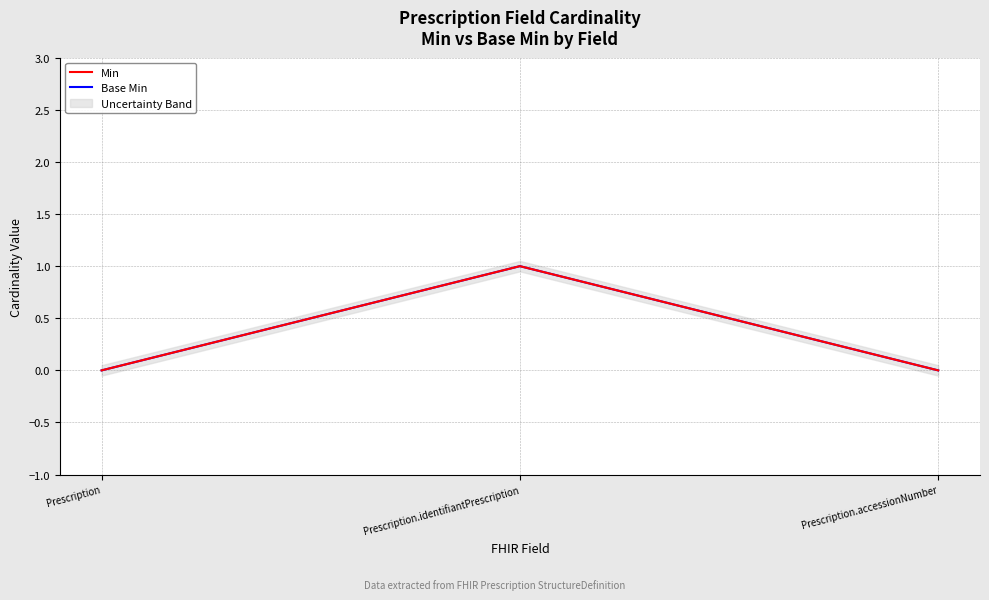

What is the label of the 1st point from the right?

Prescription.accessionNumber